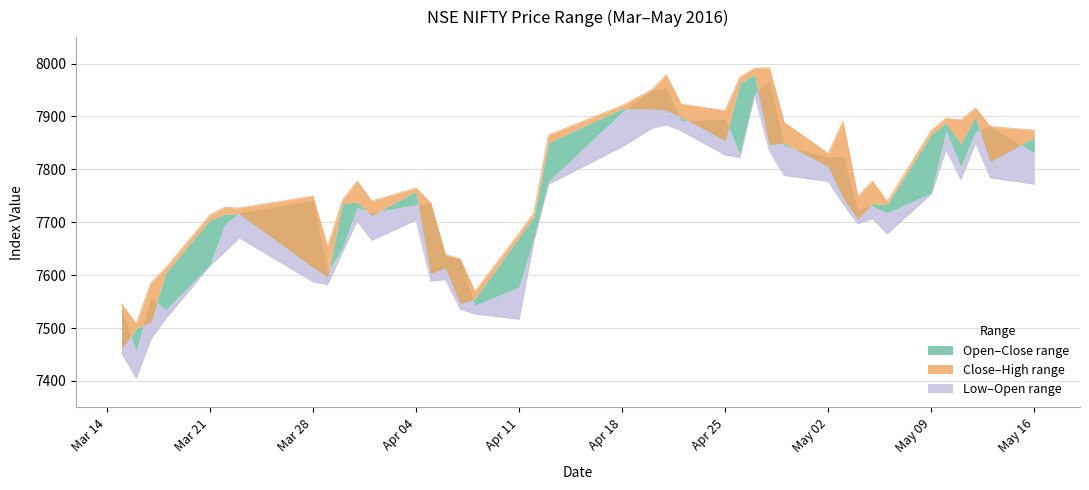

True or false: the data shows 4438.5 at 11.

False